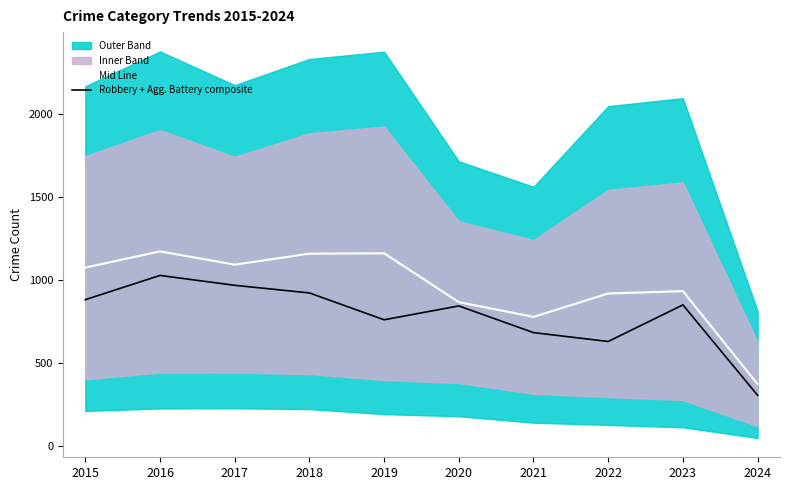

True or false: Mid Line has a value of 1719.4 at 2017.

False